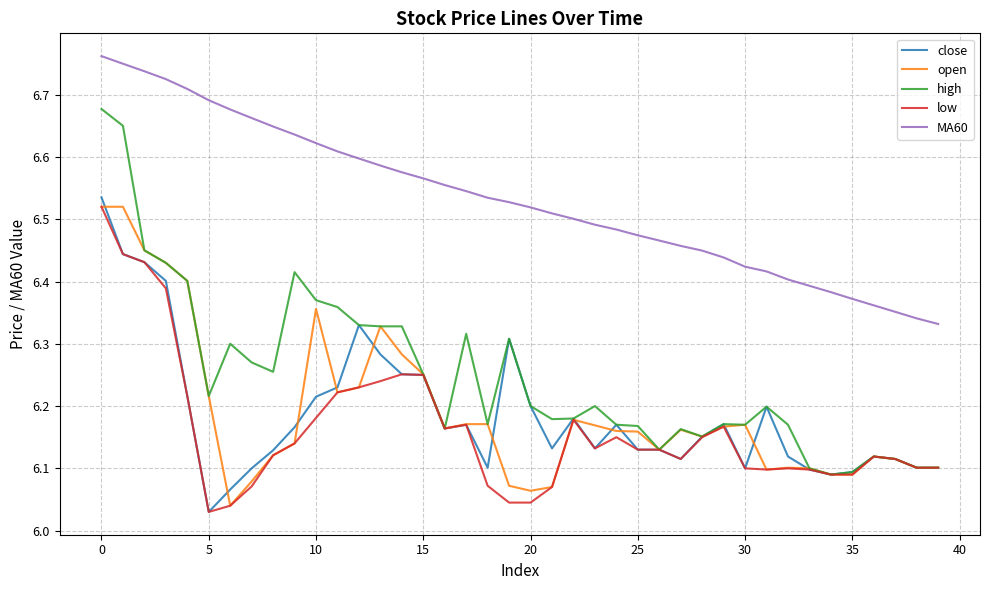

Which series has the largest total across all categories?

MA60